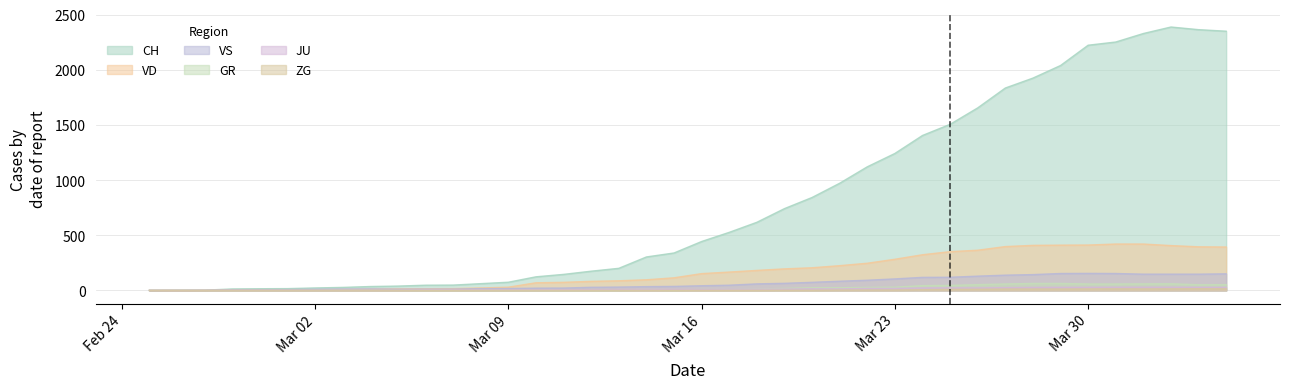

At which category does JU reach its first local peak?

2020-03-20